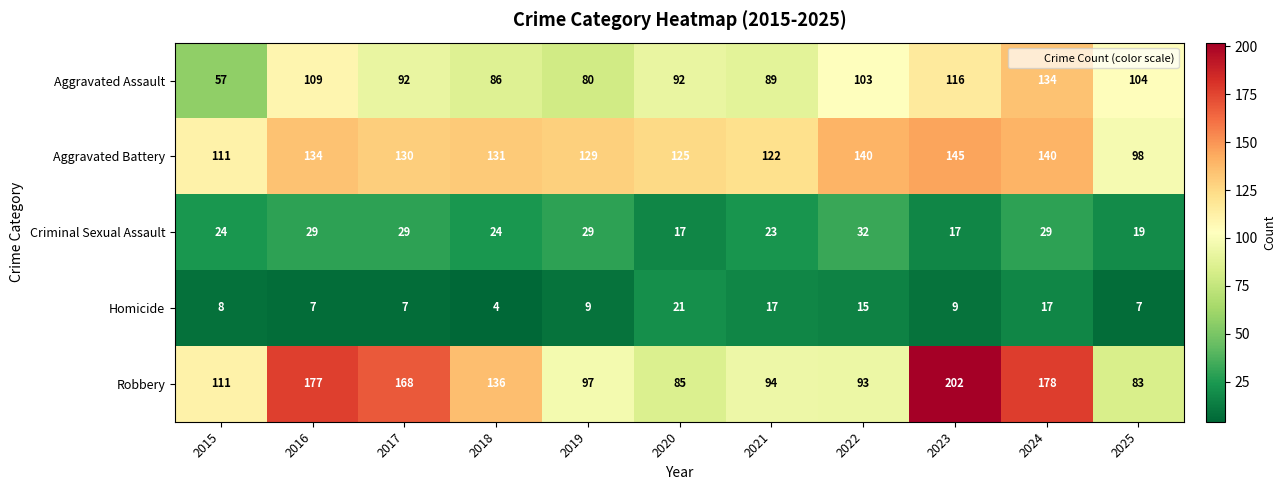

True or false: Aggravated Assault has a value of 22 at 2017.

False